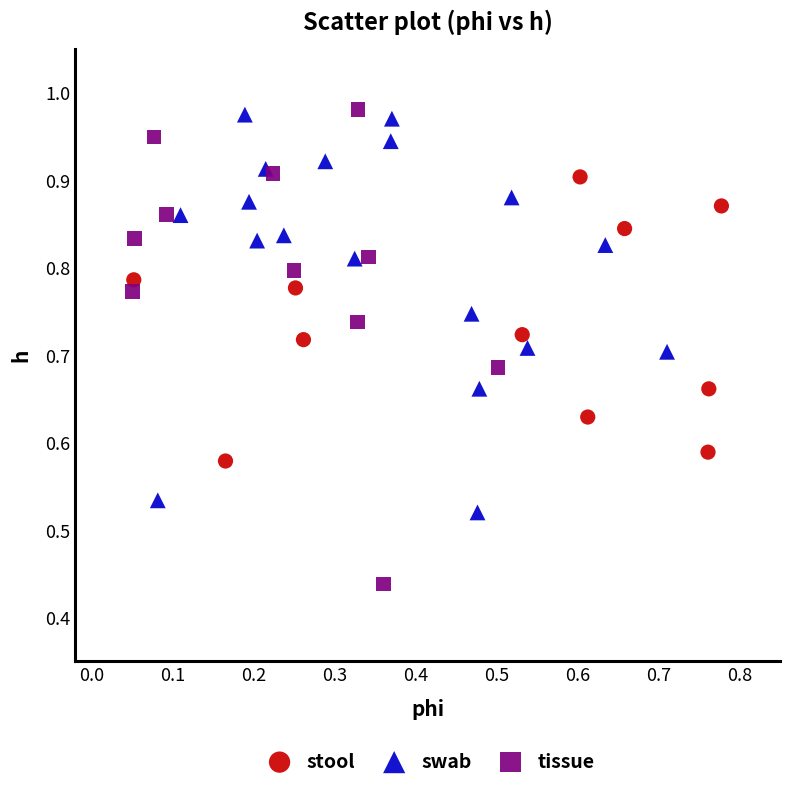

Which series reaches the minimum Y coordinate?

tissue